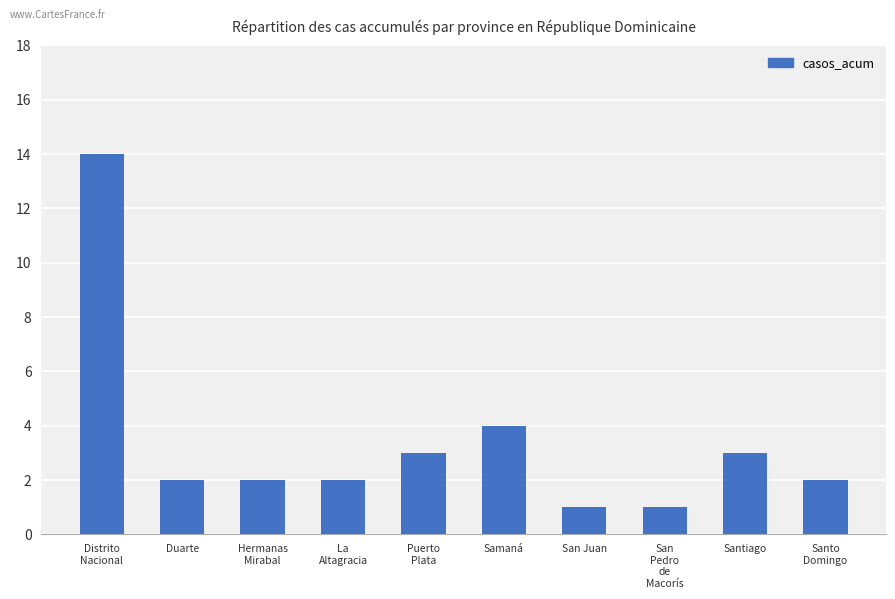

What is the maximum value shown in the chart?

14